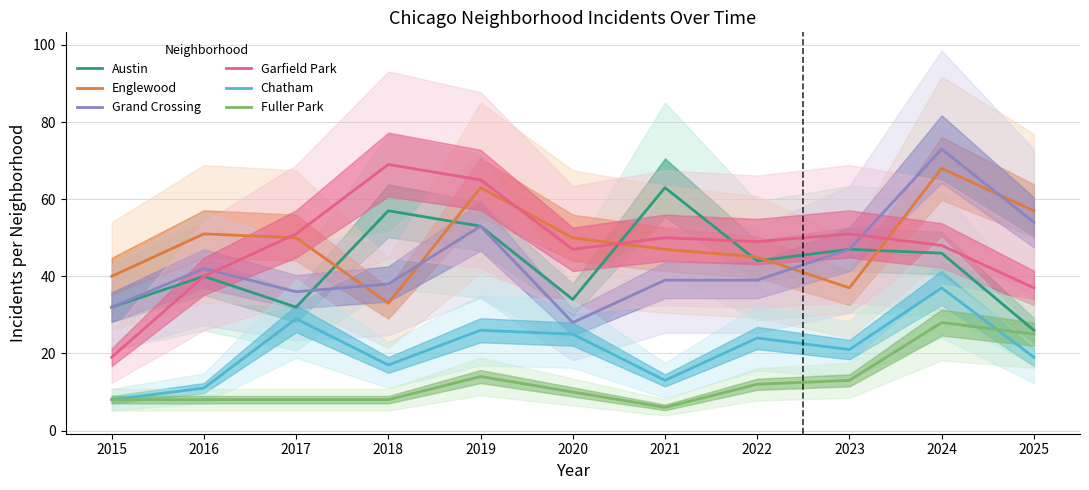

Which label corresponds to the largest value in the chart?

2024